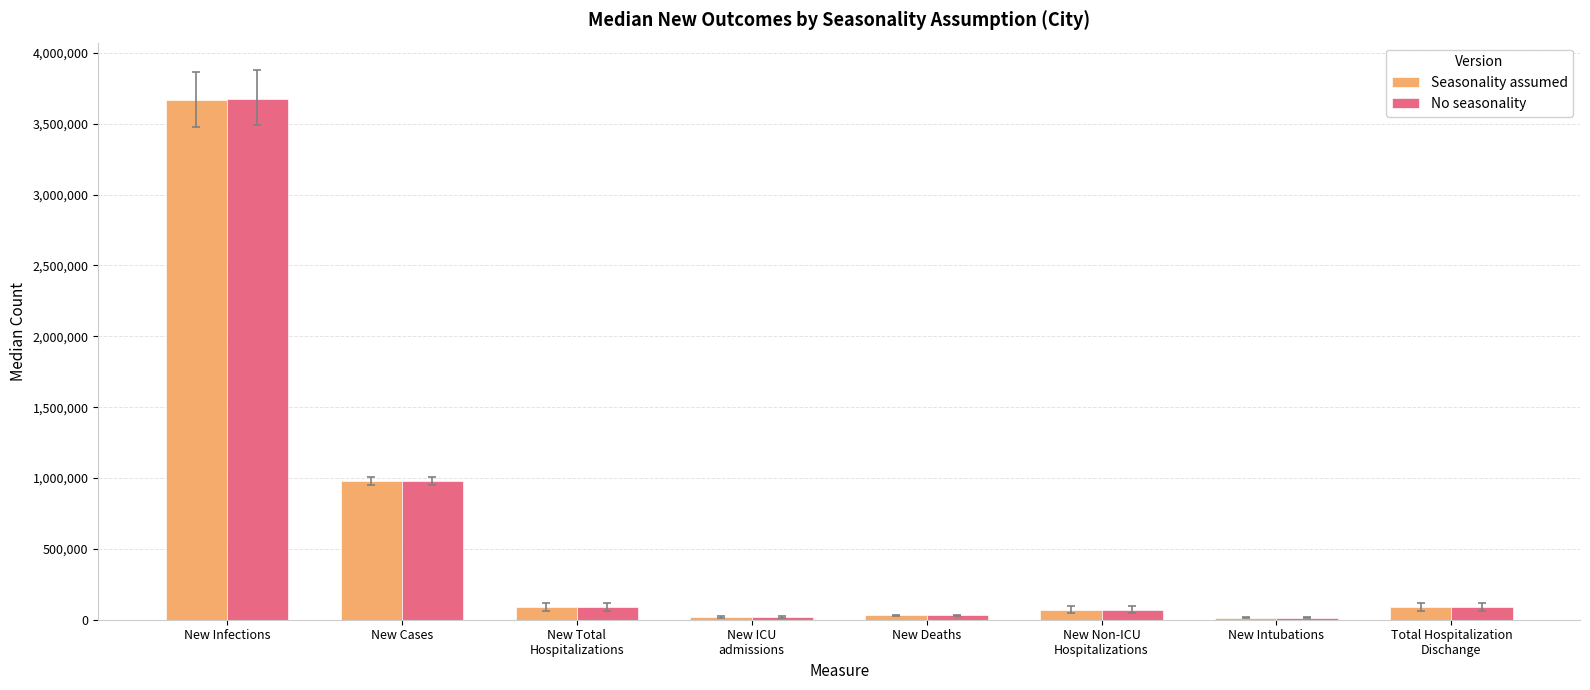

What is the smallest value displayed?

15114